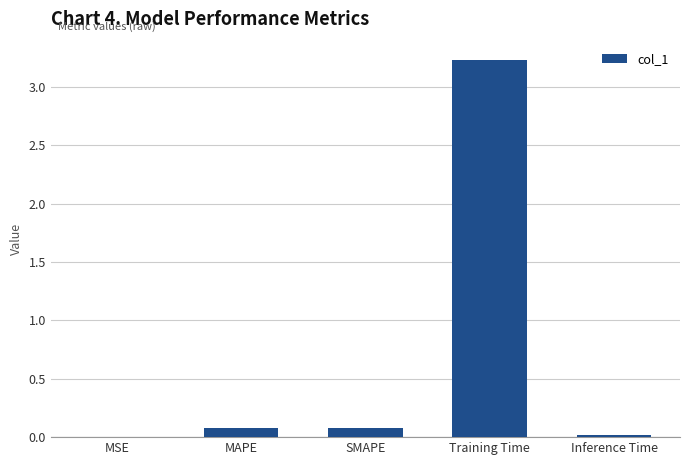

Is it true that the value at MAPE is 0.1?

True